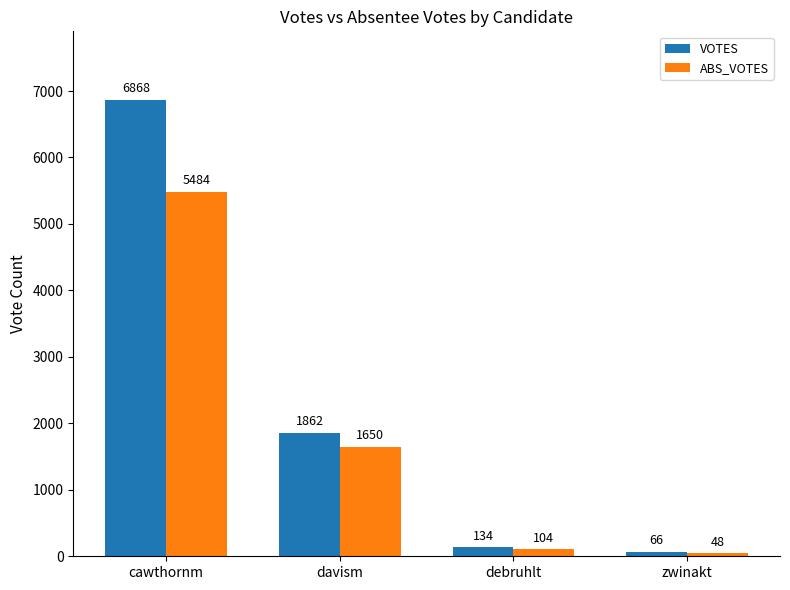

At how many categories does at least one series exceed 6517?

1